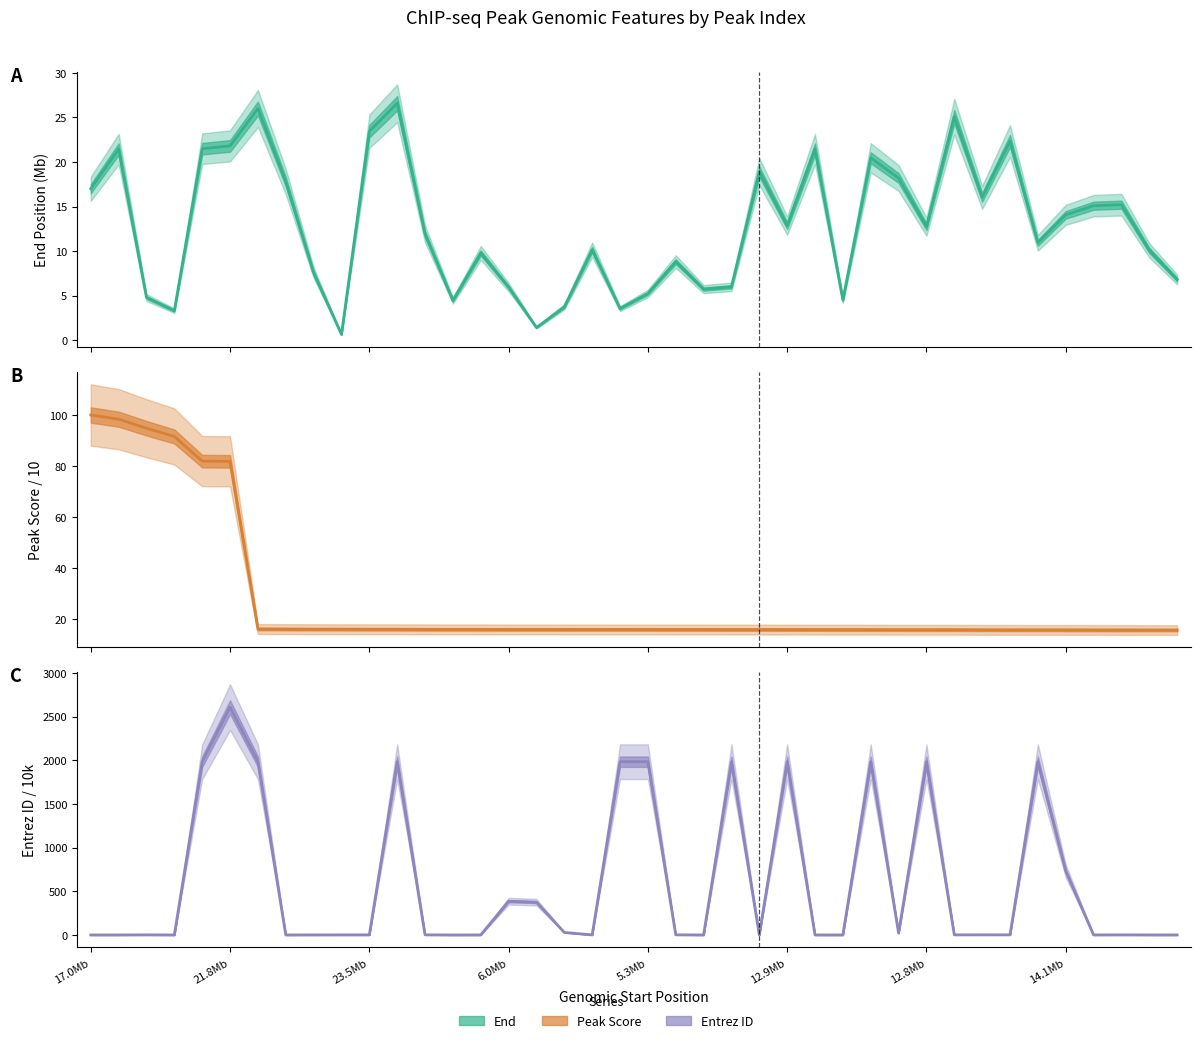

Which series changed the most between 12.9Mb and 17?

Entrez ID